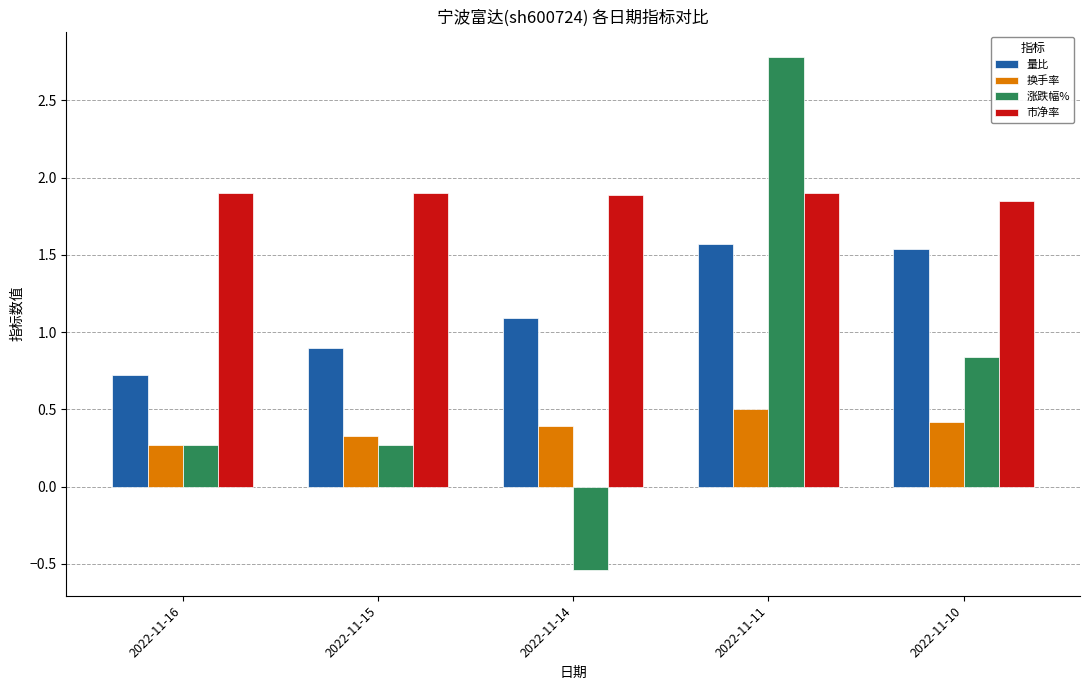

Read the 换手率 value at 2022-11-15.

0.3